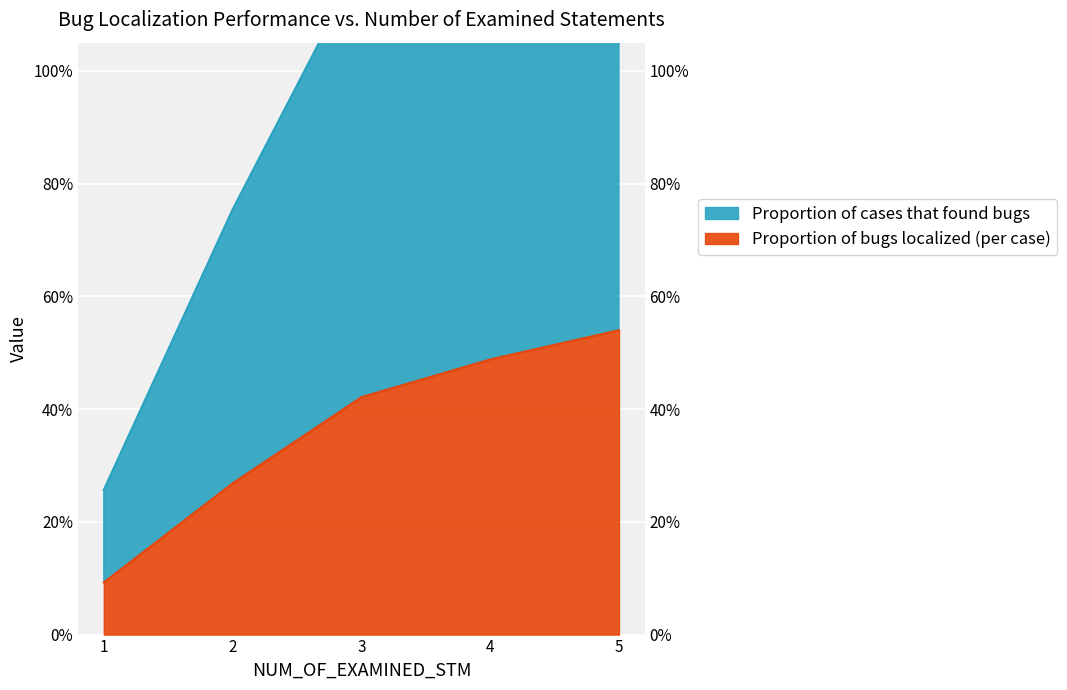

Does the chart display data point markers on the line(s)?

No